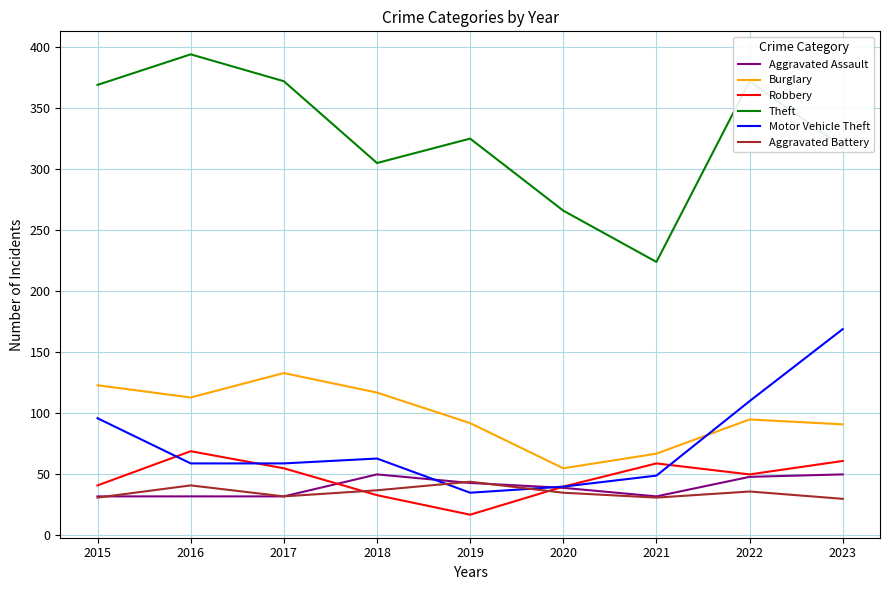

Which series has the largest range (max minus min)?

Theft